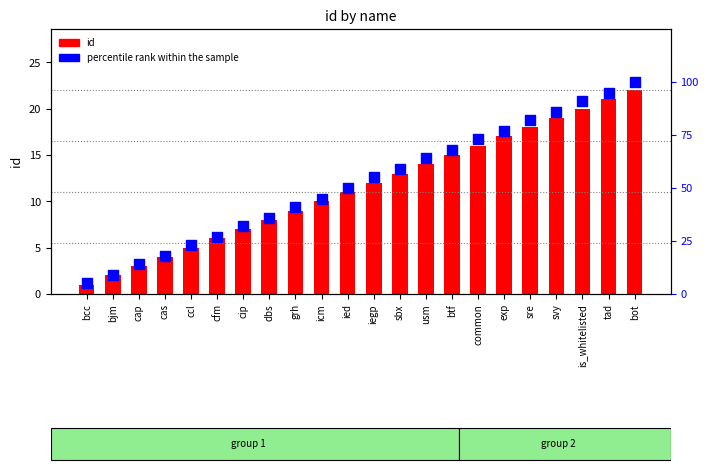

At which category is the sum across all series the highest?

bot